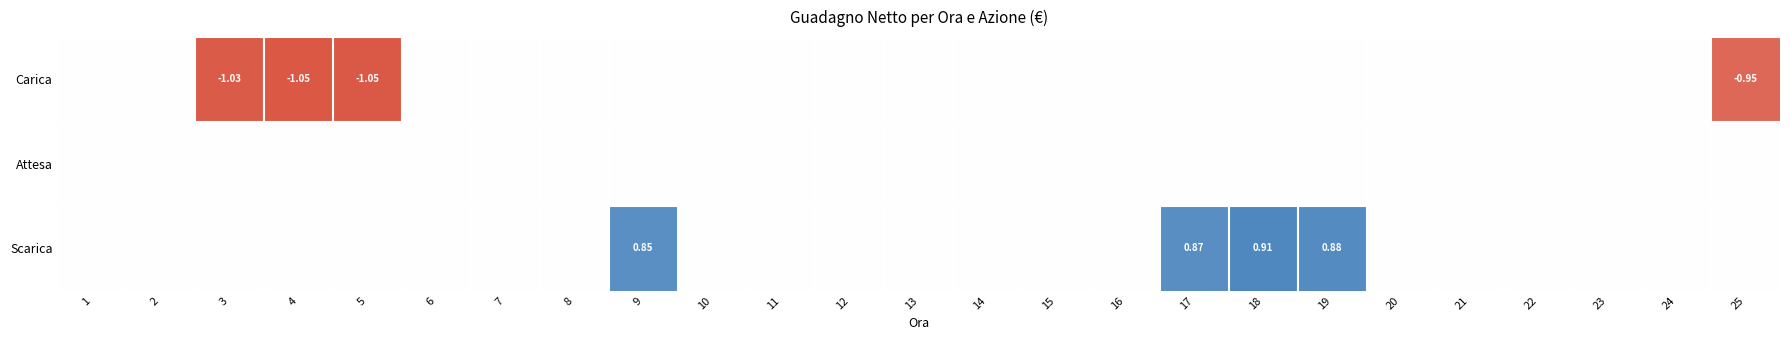

At which label is Scarica closest to 0?

1